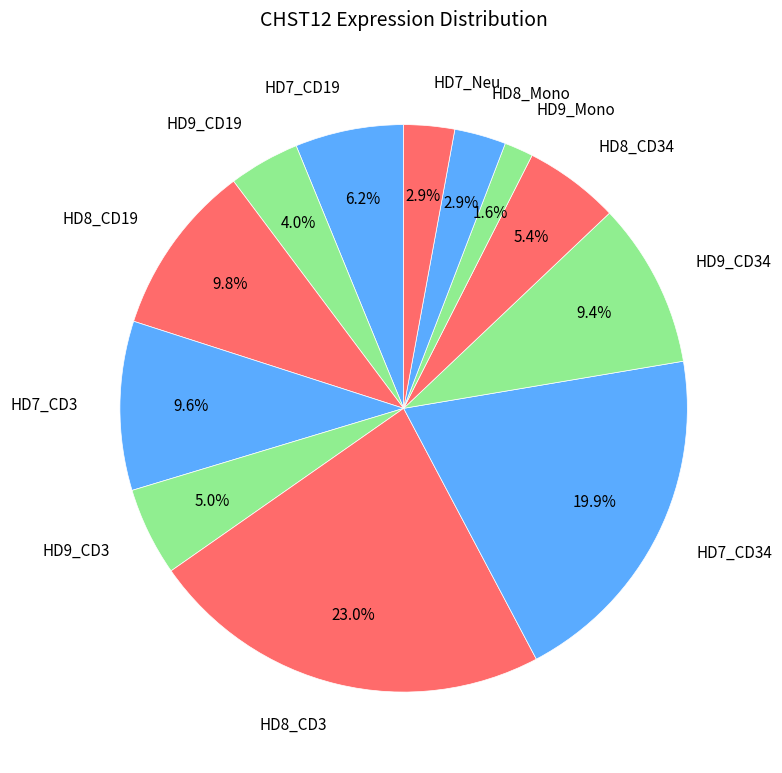

Combined, what portion of the pie is HD9_Mono and HD7_Neu?

4.5%